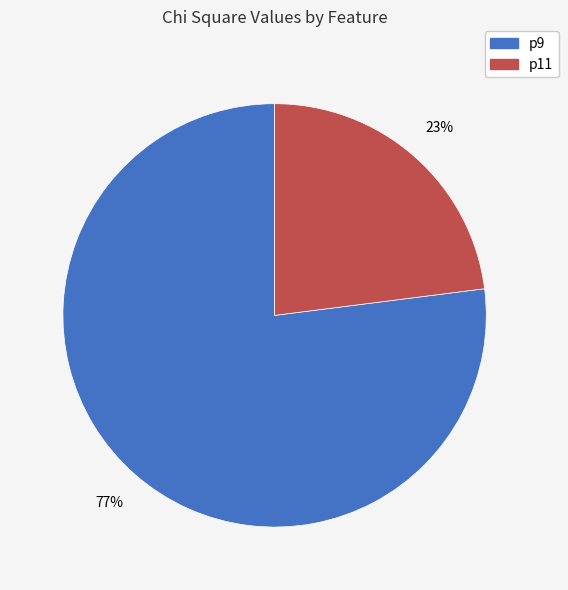

Is there a majority slice in this chart?

Yes